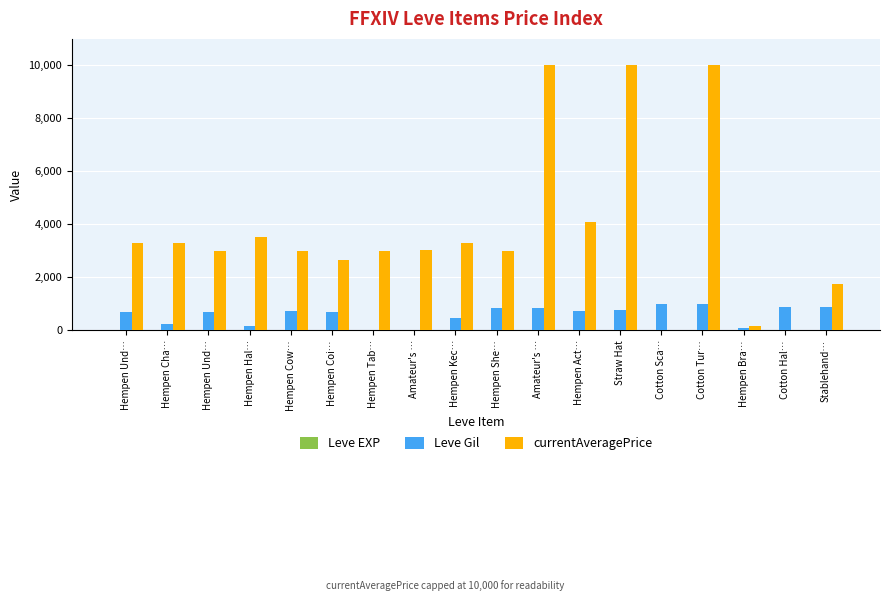

Rank the series by their maximum value, from highest to lowest.

currentAveragePrice, Leve Gil, Leve EXP